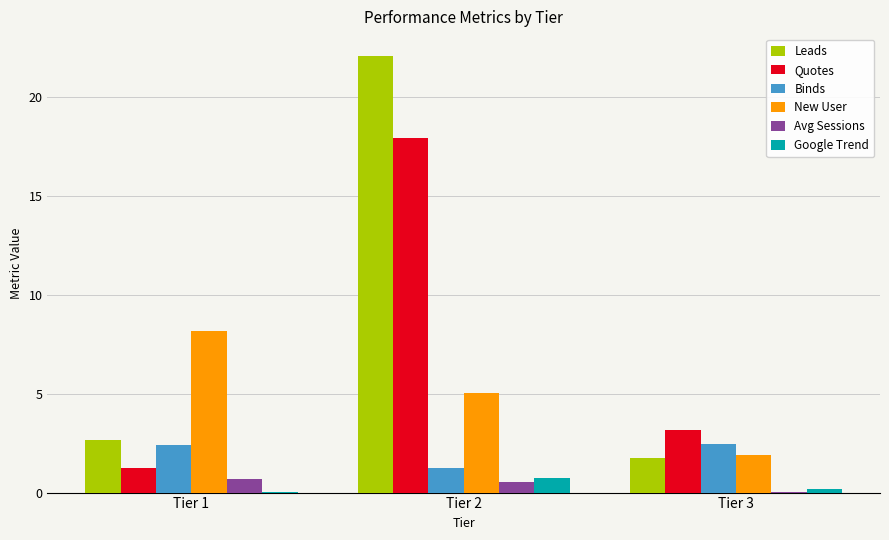

Is it true that Quotes equals 1.2 at Tier 1?

True